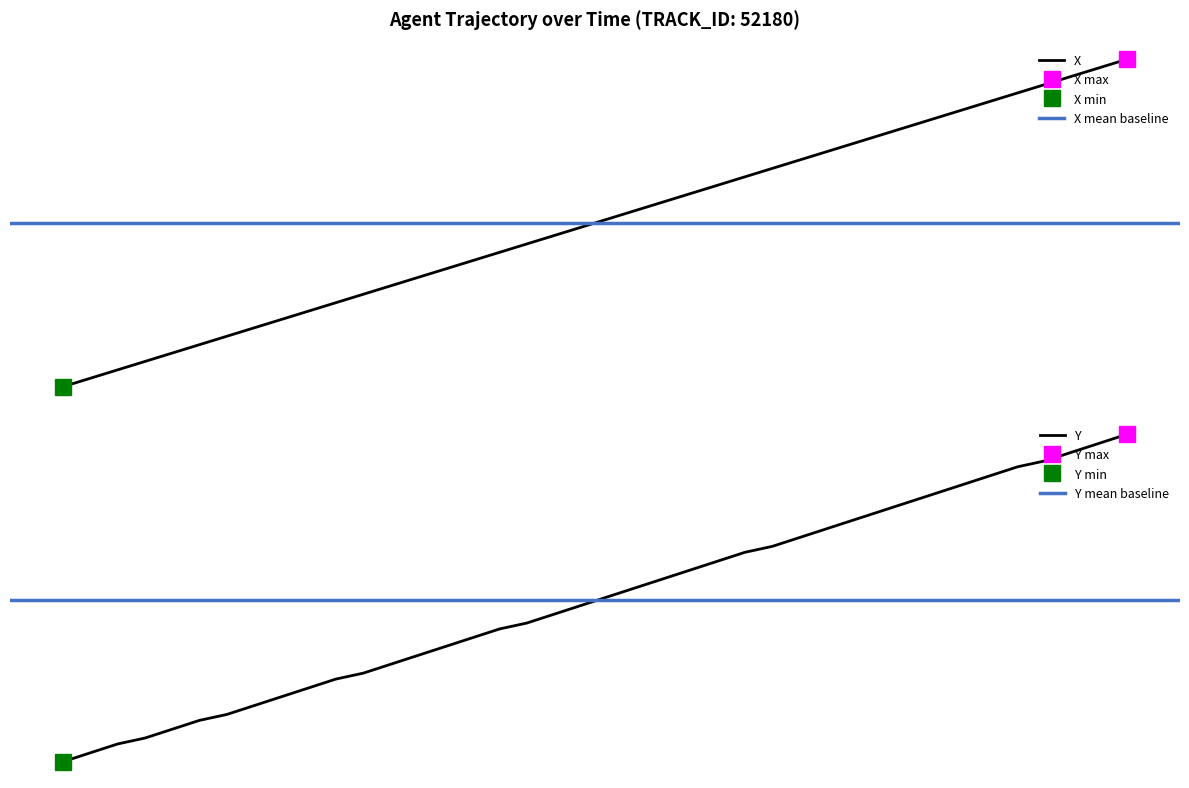

At which label is X closest to -53?

24.1